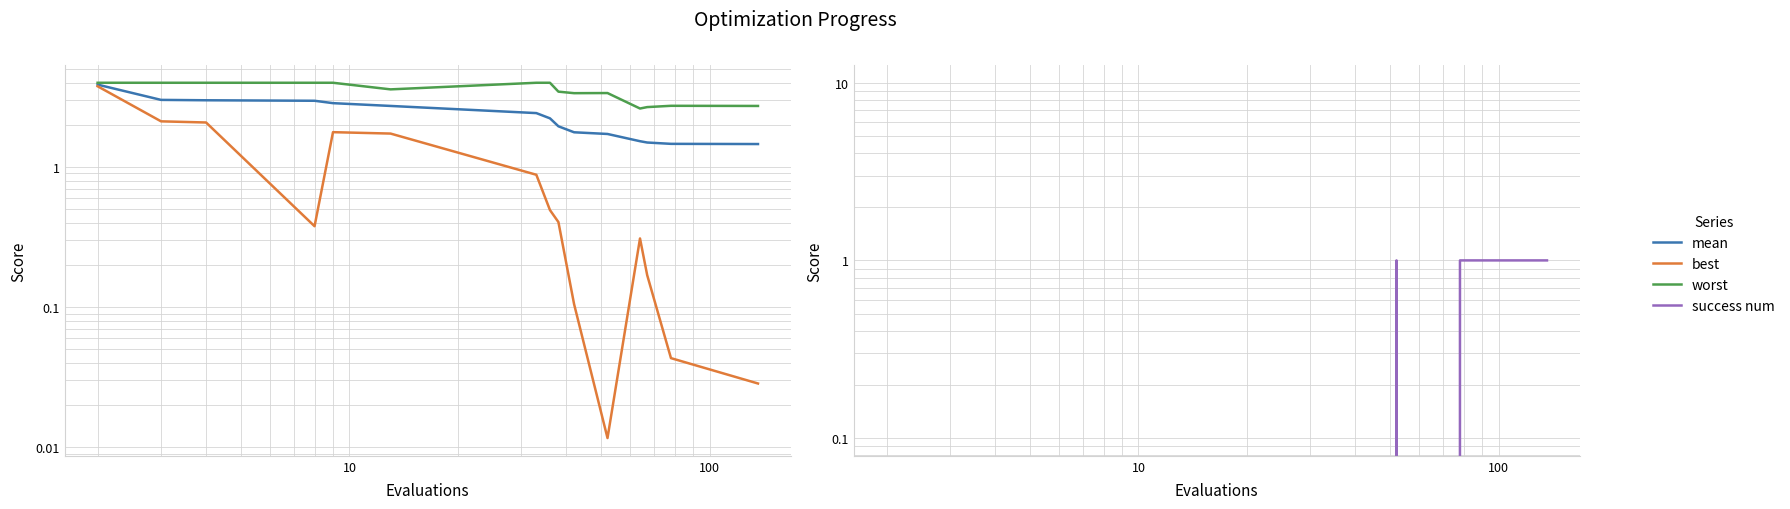

Is it true that worst equals 2.3 at 100?

False